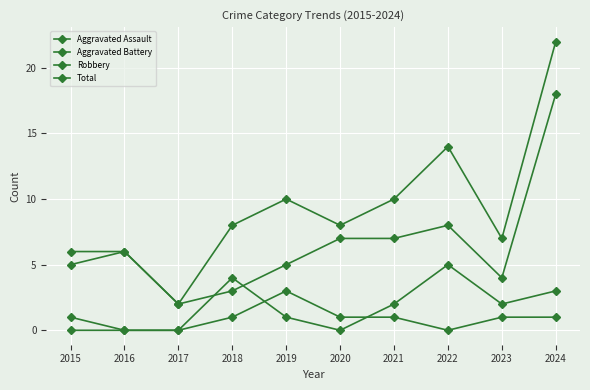

How many data points in Aggravated Assault are less than 1?

4